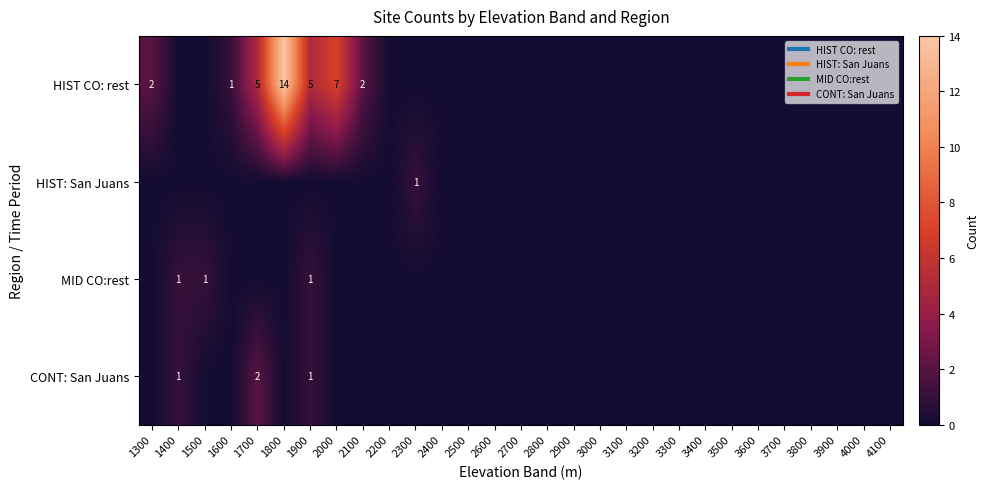

What is the difference between the second highest and second lowest values in the HIST CO: rest series?

7